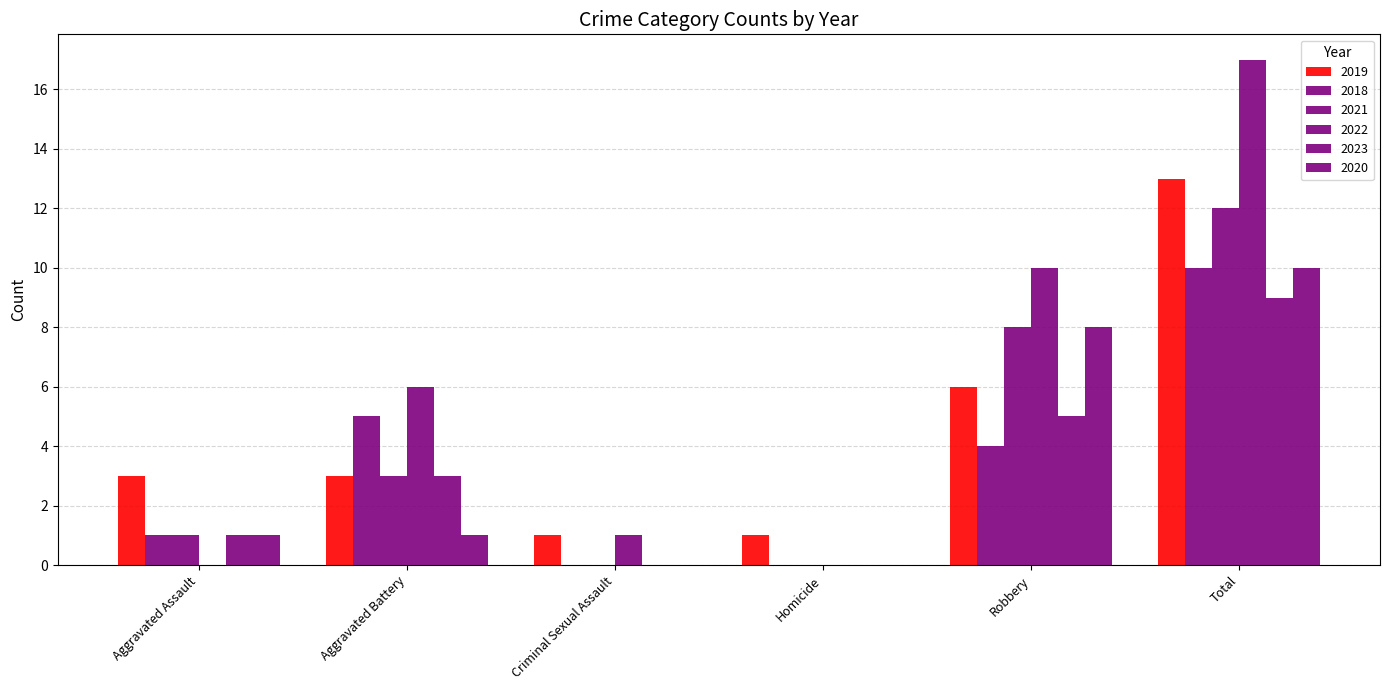

What position from the right is Robbery?

2